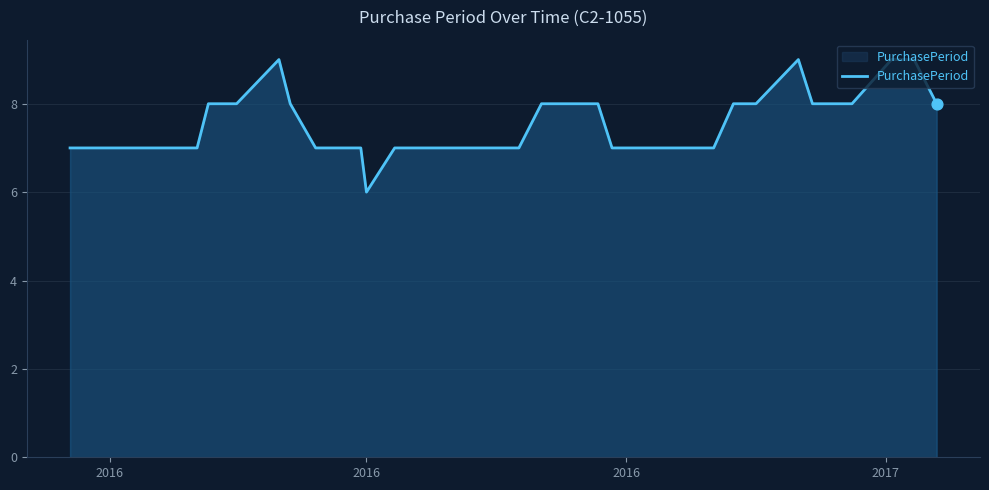

What is the greatest value displayed?

9